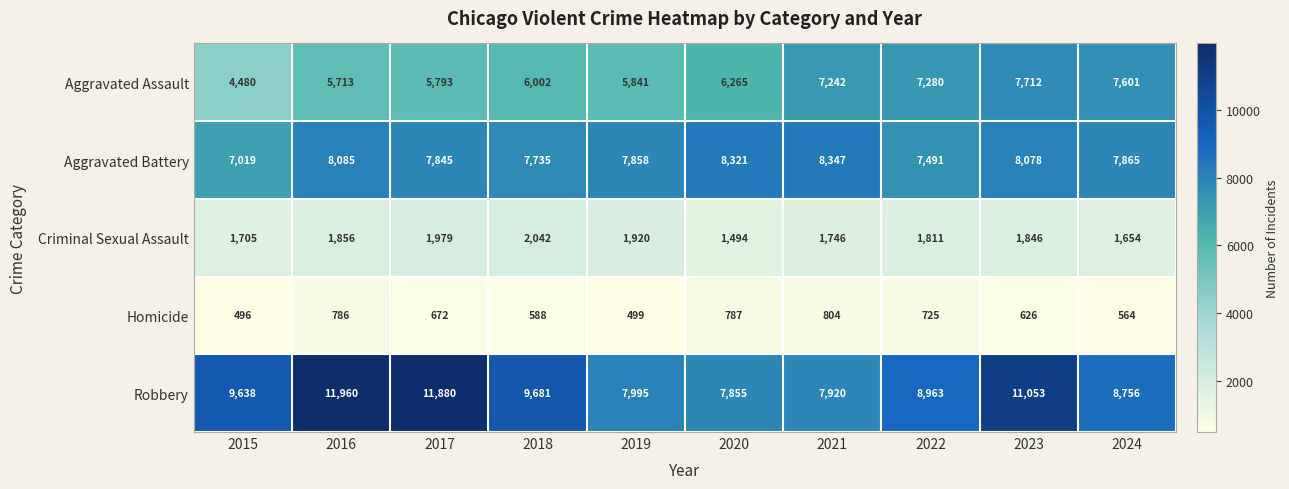

Which category has the highest value across all series?

2016